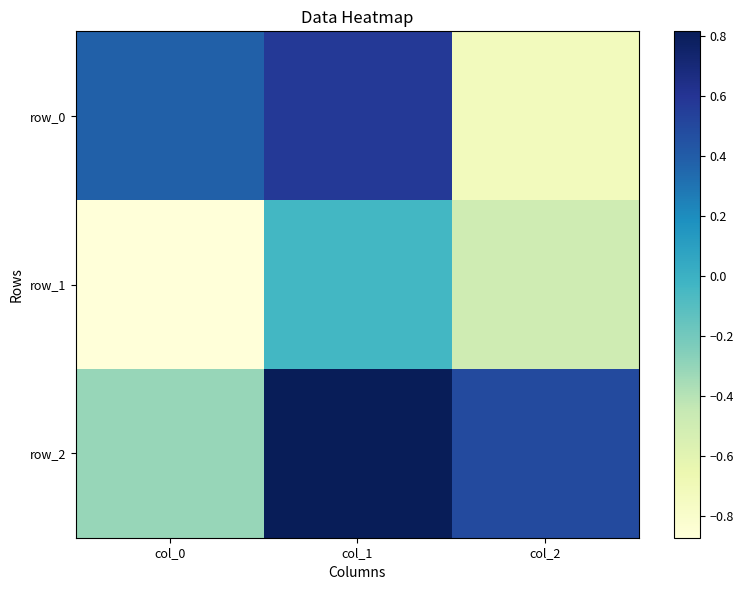

The value of row_2 at col_1 is 1.2. True or false?

False